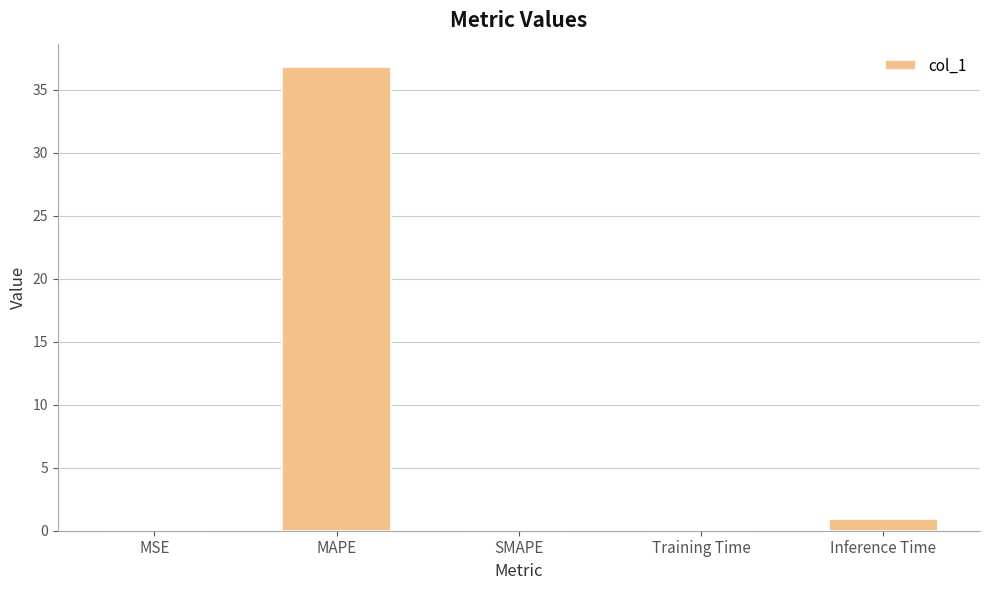

What is the average value?

7.6